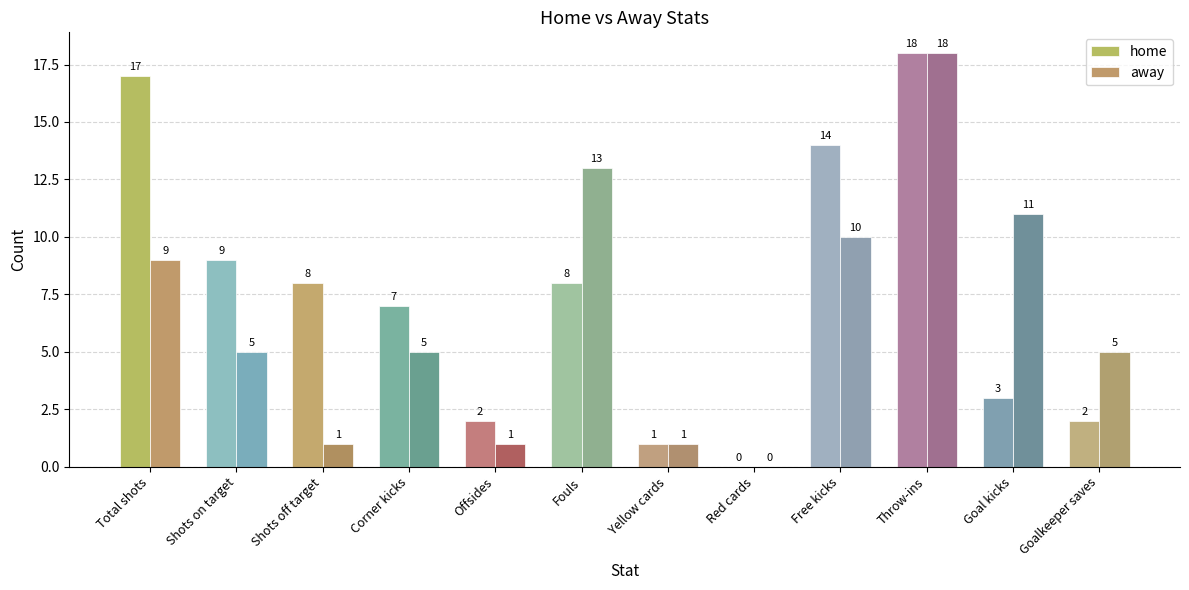

Reading left to right, what are all the values shown in this chart?

home: 17	9	8	7	2	8	1	0	14	18	3	2
away: 9	5	1	5	1	13	1	0	10	18	11	5